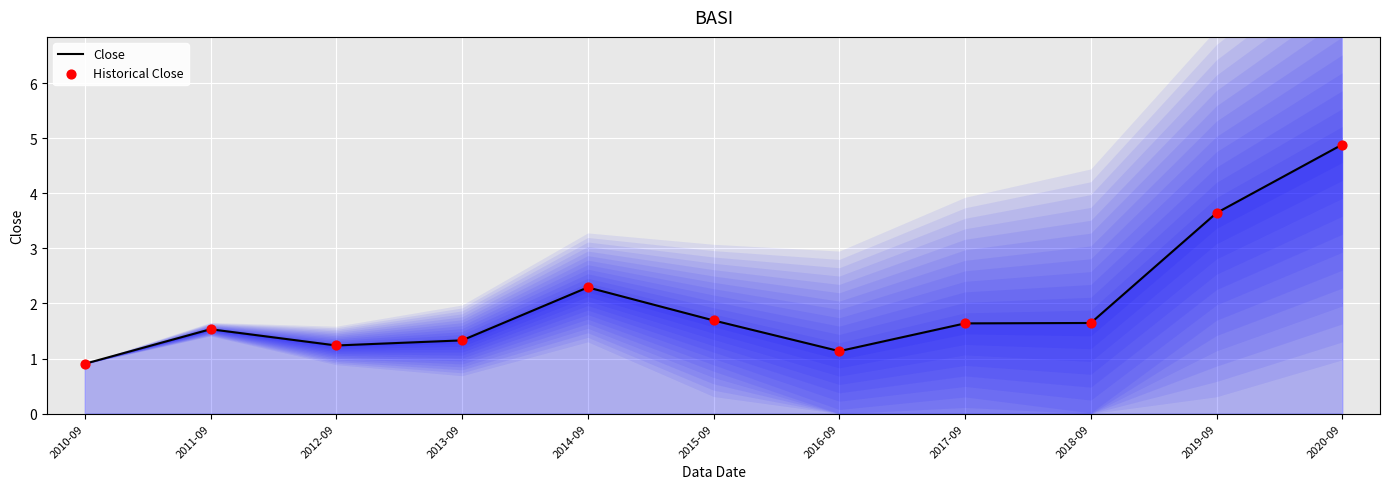

What is the total value across all series at 2018-09?

3.3